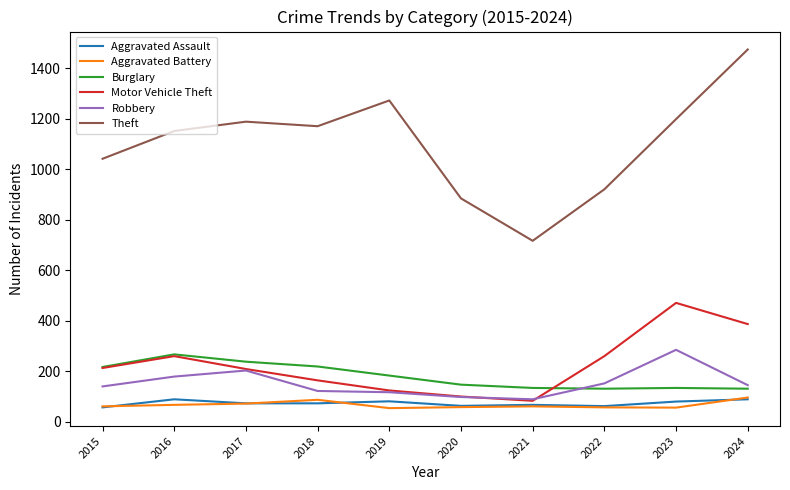

What is the smallest value displayed?

53